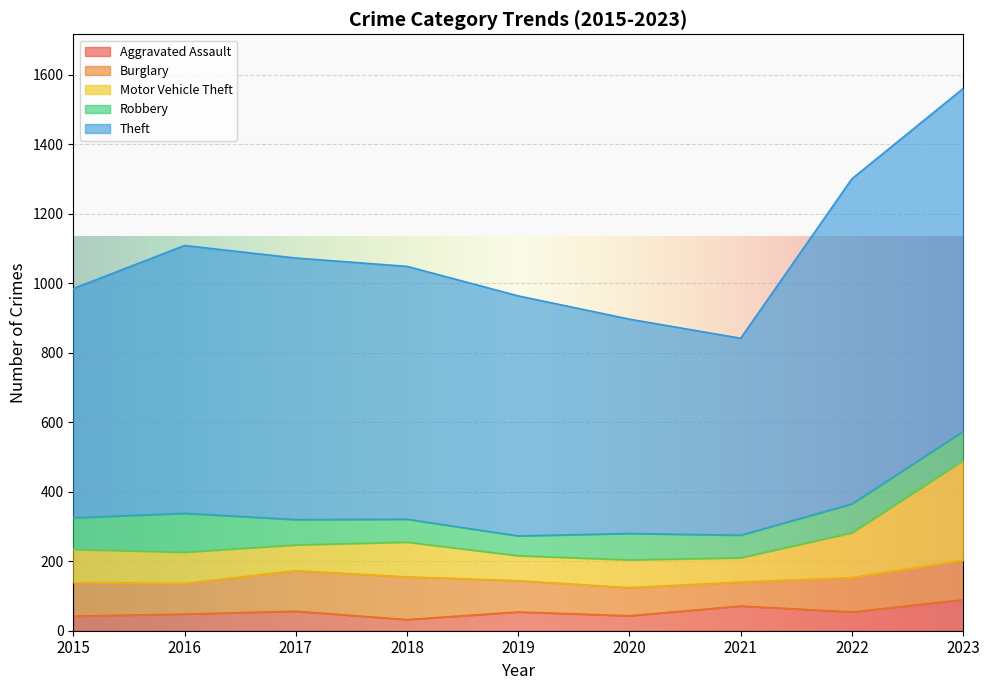

Rank the series at 2016 from highest to lowest value.

Theft, Robbery, Motor Vehicle Theft, Burglary, Aggravated Assault